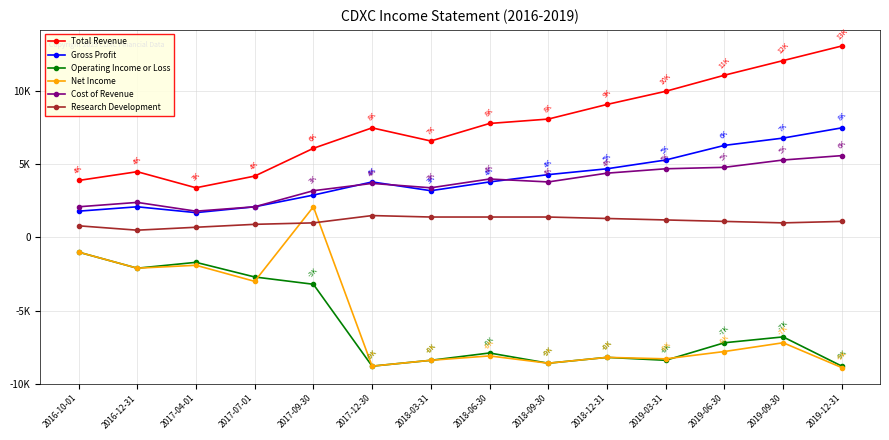

Reading left to right, extract all data points from this chart.

Total Revenue: 2016-10-01=3900	2016-12-31=4500	2017-04-01=3400	2017-07-01=4200	2017-09-30=6100	2017-12-30=7500	2018-03-31=6600	2018-06-30=7800	2018-09-30=8100	2018-12-31=9100	2019-03-31=10000	2019-06-30=11100	2019-09-30=12100	2019-12-31=13100
Gross Profit: 2016-10-01=1800	2016-12-31=2100	2017-04-01=1700	2017-07-01=2100	2017-09-30=2900	2017-12-30=3800	2018-03-31=3200	2018-06-30=3800	2018-09-30=4300	2018-12-31=4700	2019-03-31=5300	2019-06-30=6300	2019-09-30=6800	2019-12-31=7500
Operating Income or Loss: 2016-10-01=-1000	2016-12-31=-2100	2017-04-01=-1700	2017-07-01=-2700	2017-09-30=-3200	2017-12-30=-8800	2018-03-31=-8400	2018-06-30=-7900	2018-09-30=-8600	2018-12-31=-8200	2019-03-31=-8400	2019-06-30=-7200	2019-09-30=-6800	2019-12-31=-8800
Net Income: 2016-10-01=-1000	2016-12-31=-2100	2017-04-01=-1900	2017-07-01=-3000	2017-09-30=2100	2017-12-30=-8800	2018-03-31=-8400	2018-06-30=-8100	2018-09-30=-8600	2018-12-31=-8200	2019-03-31=-8300	2019-06-30=-7800	2019-09-30=-7200	2019-12-31=-8900
Cost of Revenue: 2016-10-01=2100	2016-12-31=2400	2017-04-01=1800	2017-07-01=2100	2017-09-30=3200	2017-12-30=3700	2018-03-31=3400	2018-06-30=4000	2018-09-30=3800	2018-12-31=4400	2019-03-31=4700	2019-06-30=4800	2019-09-30=5300	2019-12-31=5600
Research Development: 2016-10-01=800	2016-12-31=500	2017-04-01=700	2017-07-01=900	2017-09-30=1000	2017-12-30=1500	2018-03-31=1400	2018-06-30=1400	2018-09-30=1400	2018-12-31=1300	2019-03-31=1200	2019-06-30=1100	2019-09-30=1000	2019-12-31=1100